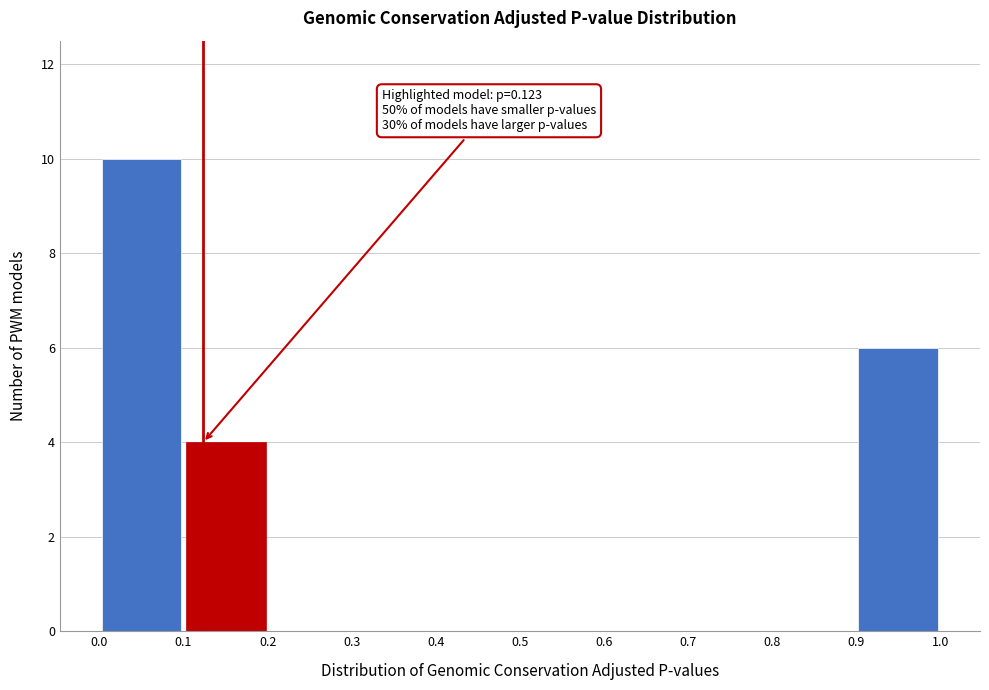

Over which range of the x-axis is the bar tallest?

0.0 to 0.1